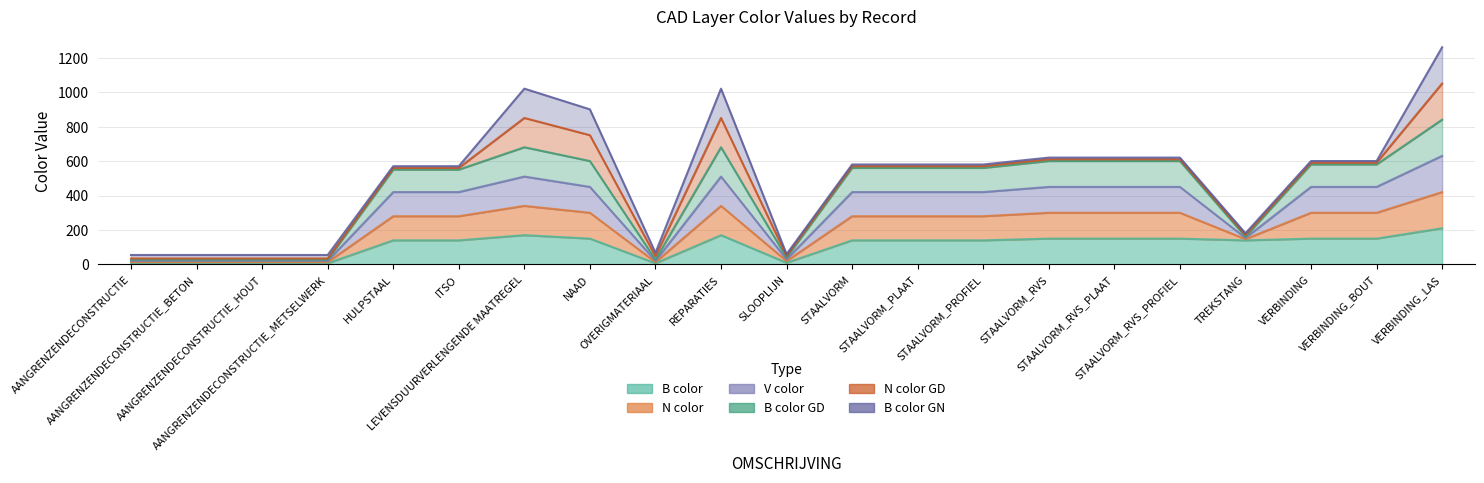

True or false: B color and N color cross at least once.

False